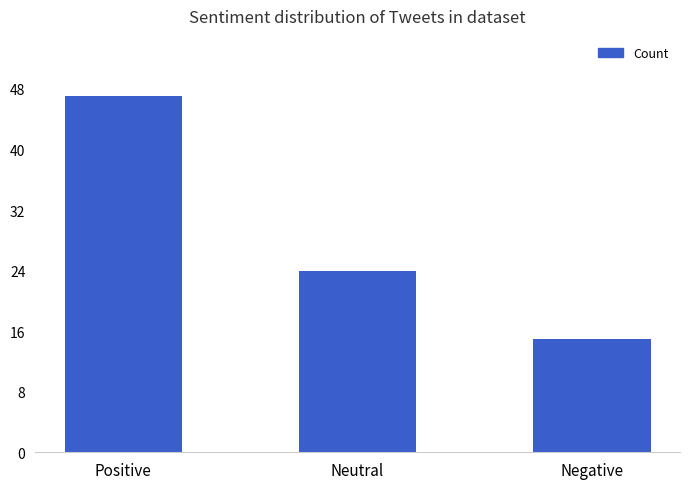

Is it true that the value at Neutral is 24?

True